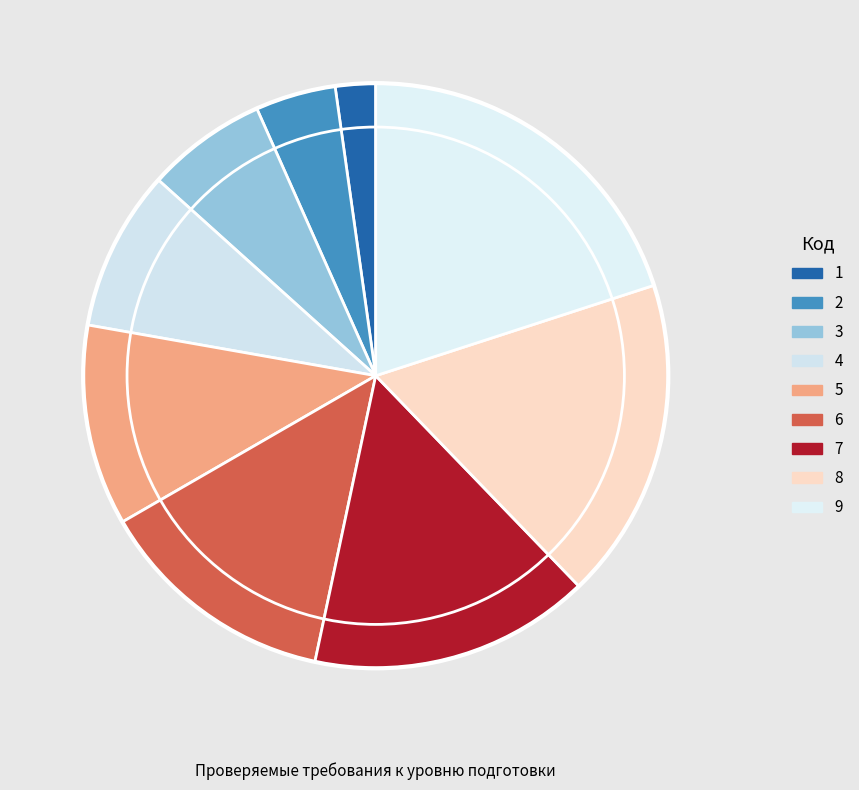

What percentage is the 8 slice, to the nearest percent?

18%